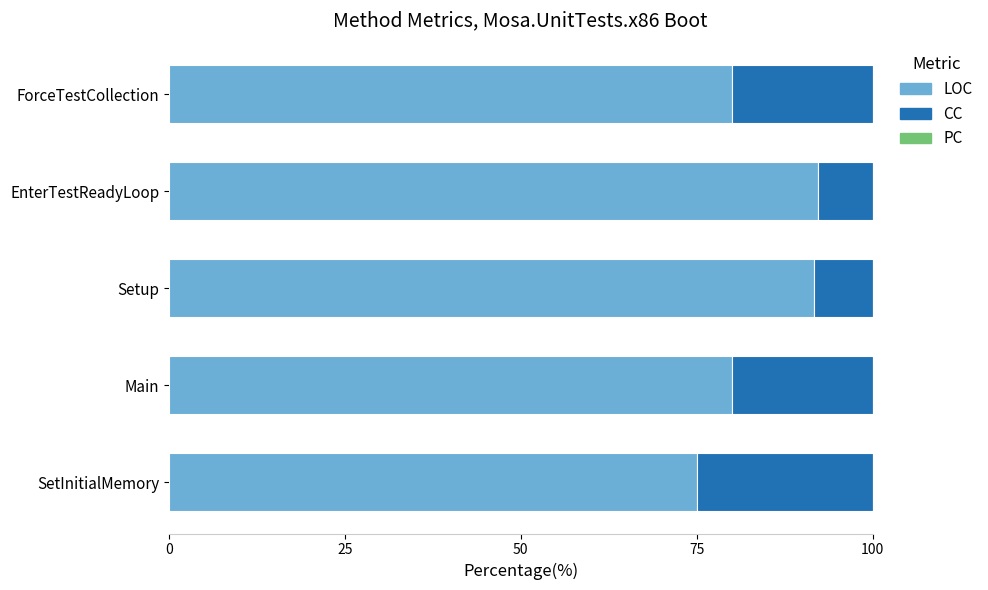

At which label does LOC reach its minimum?

SetInitialMemory